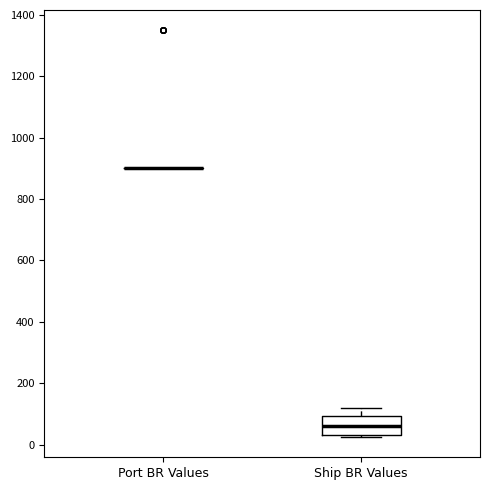

Reading left to right, read every box against the y-axis: the position of its median line, the range the box covers, and the ends of its whiskers. The values are not printed on the chart, so give them approximately, as read against the axis.

Port BR Values: box collapsed to a line at 900, whiskers 900 to 900
Ship BR Values: median 60, box 40 to 100, whiskers 20 to 120